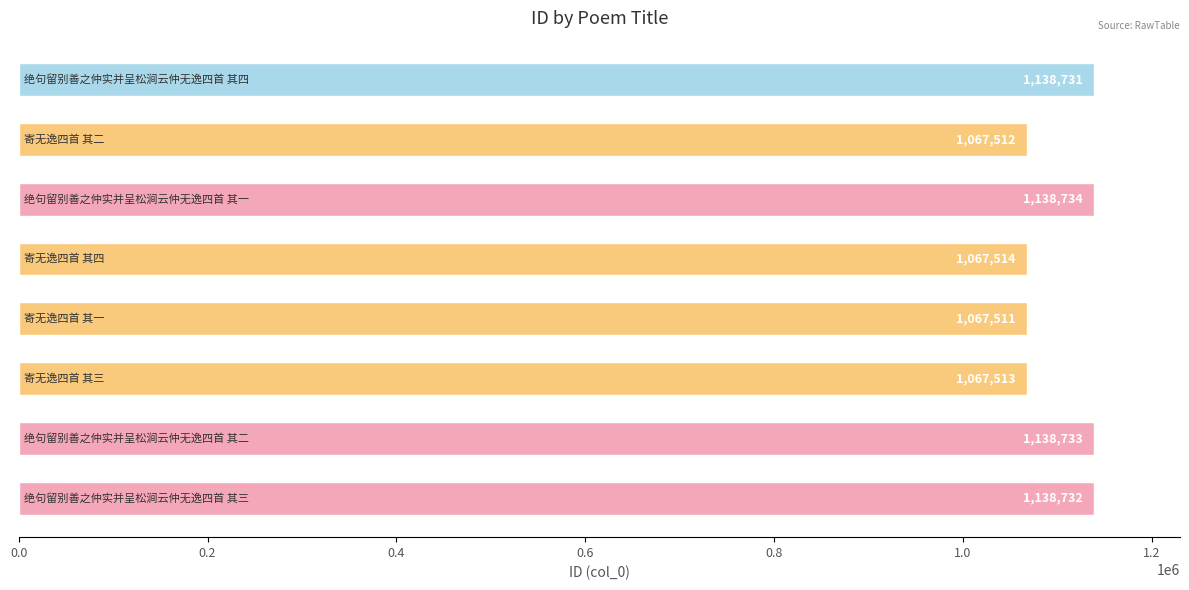

What is the sum of all values?

8824980